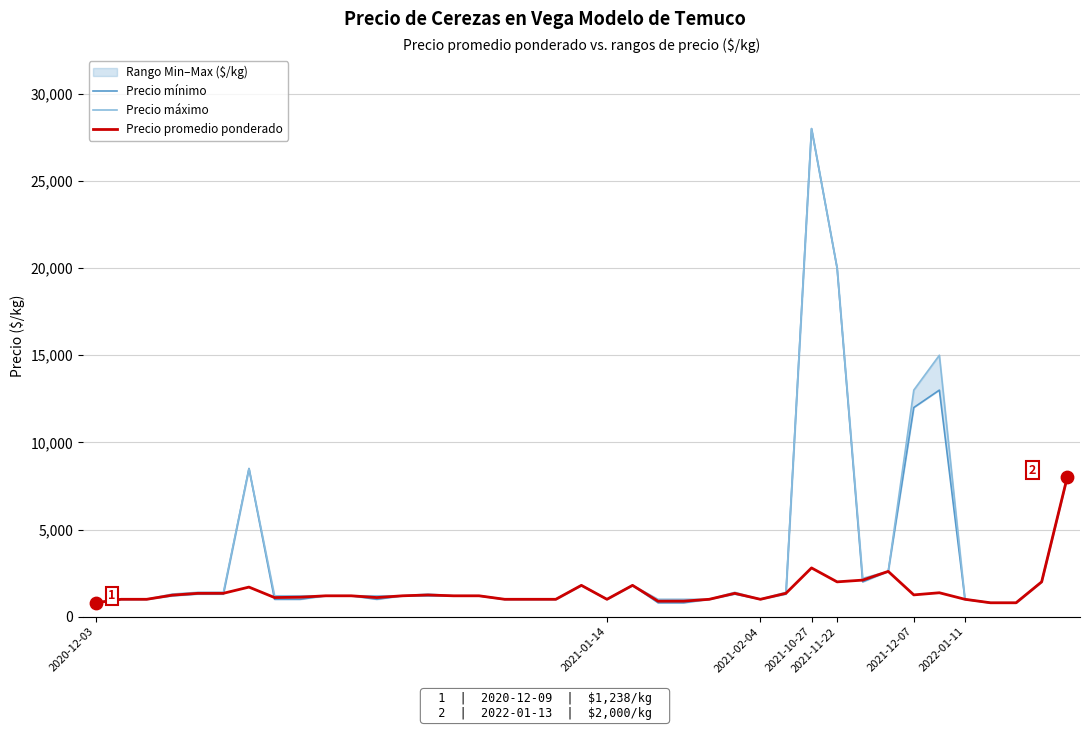

What is the lowest value of the Precio promedio ponderado series?

800